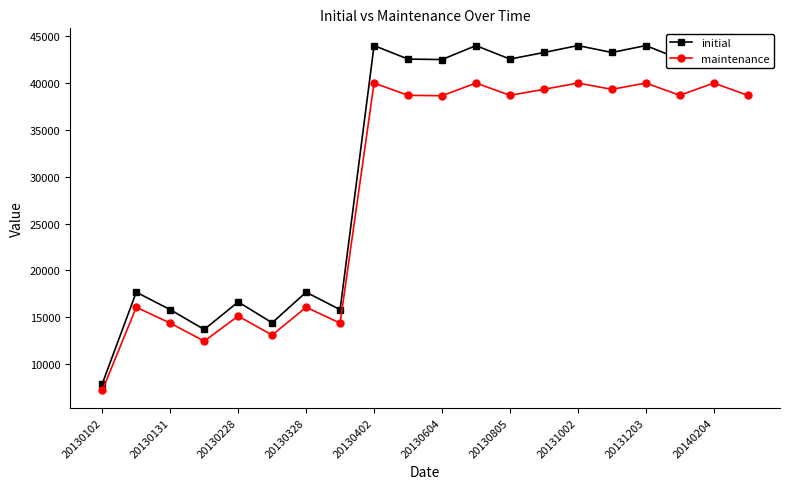

How many lines are shown in the chart?

2